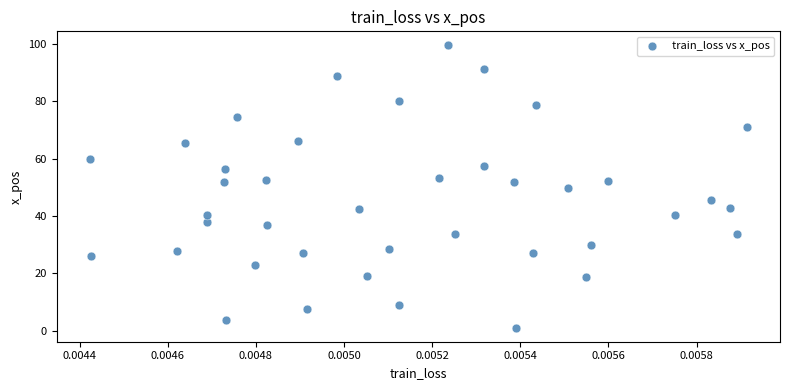

What is the range of Y values (max minus min)?

98.2